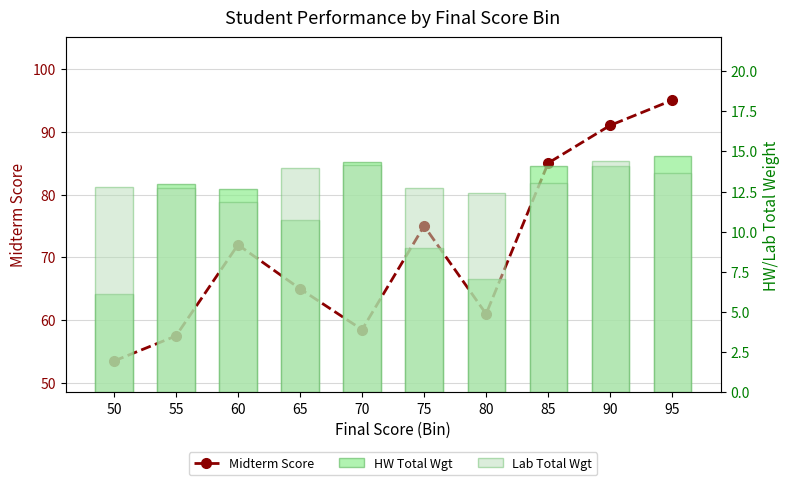

Which has a higher value, 60 or 55?

60